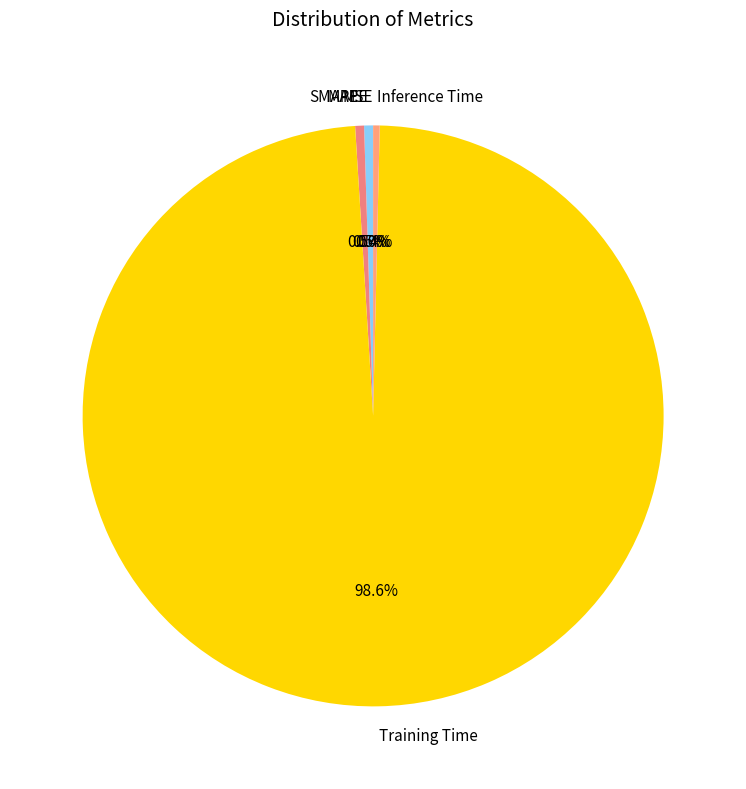

What is the majority slice?

Training Time